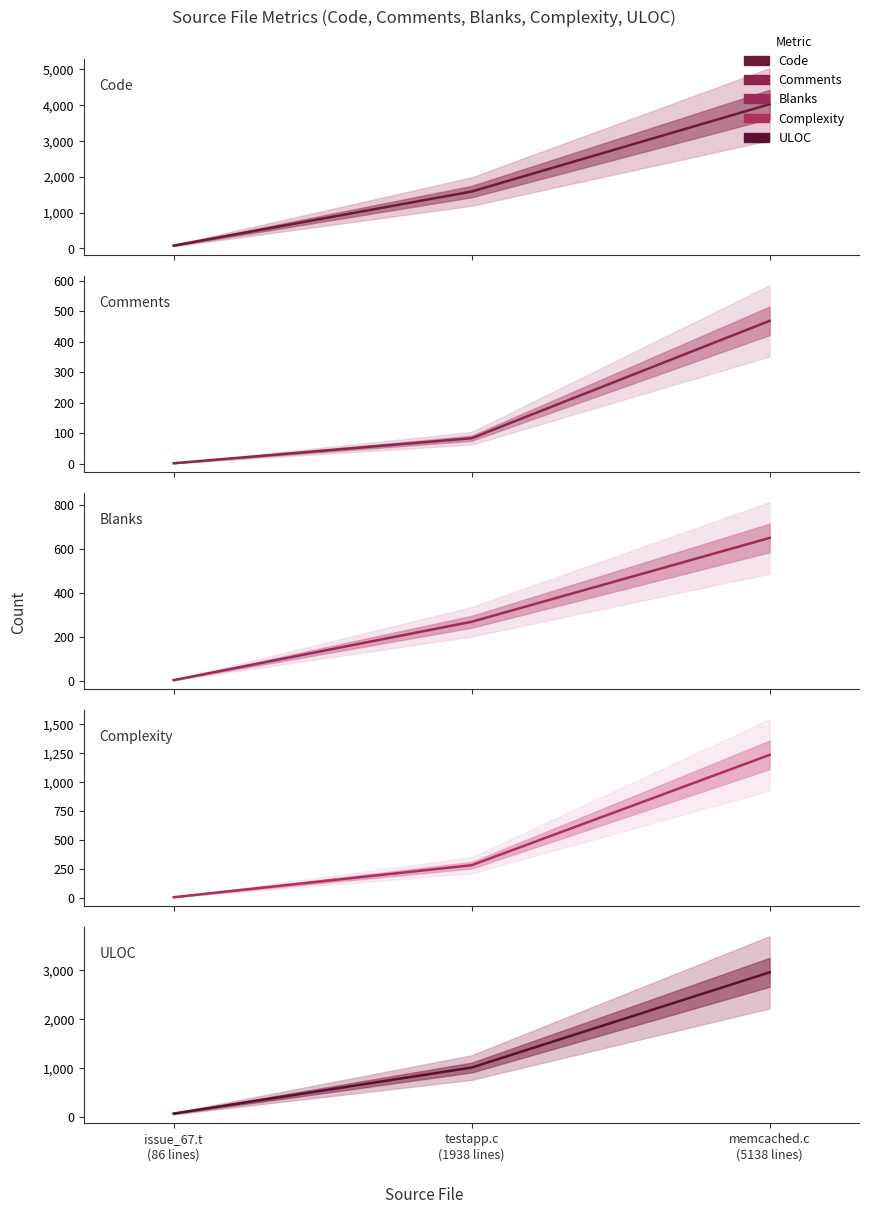

Is it true that Complexity equals 1819 at memcached.c
(5138 lines)?

False